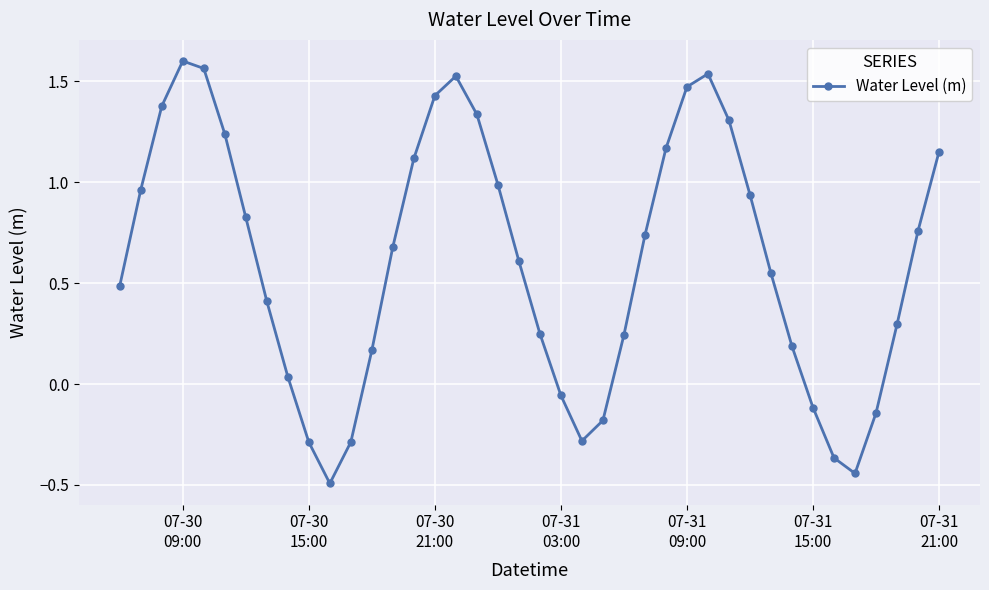

Count the number of data series in this chart.

1